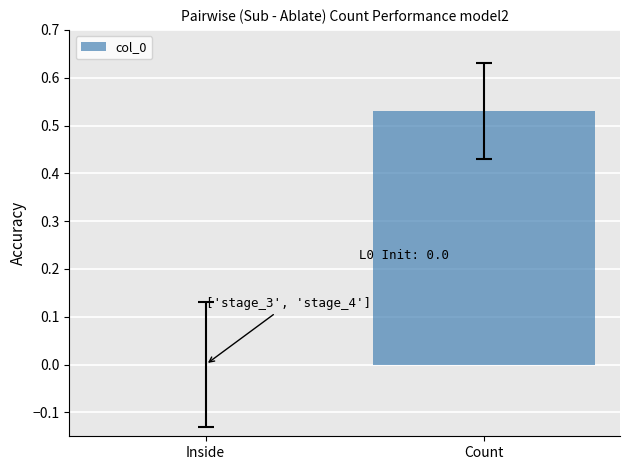

Is it true that the value at Count is 0.1?

False